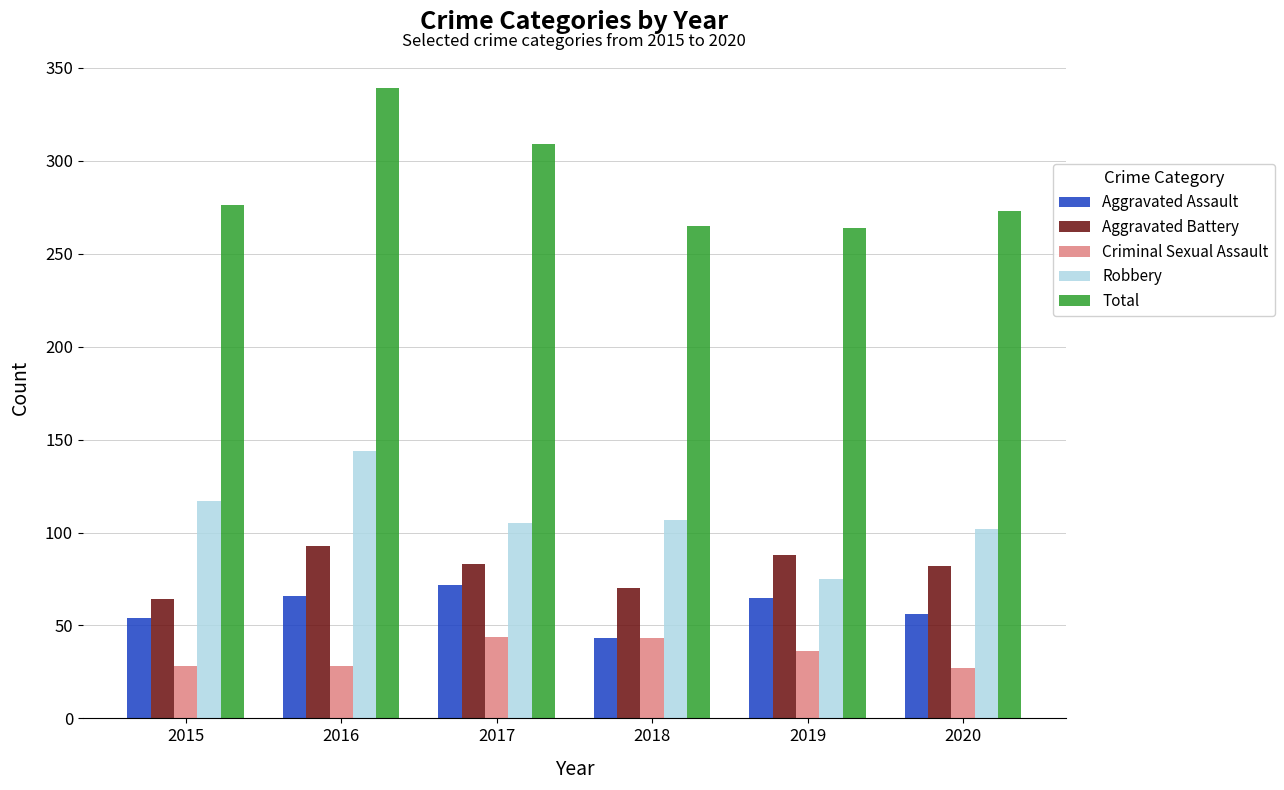

At which label is Criminal Sexual Assault closest to 35?

2019